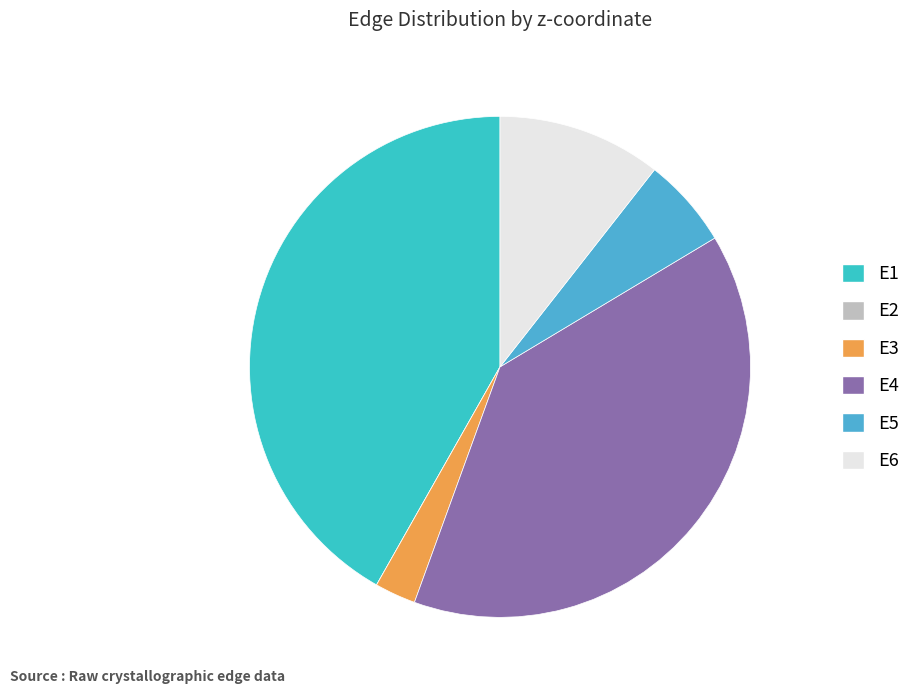

Does E1 account for over 50% of the chart?

No